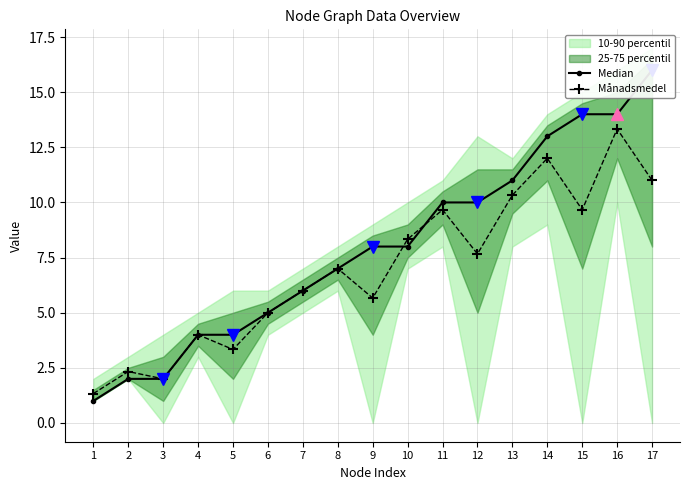

What is the smallest value displayed?

1.0